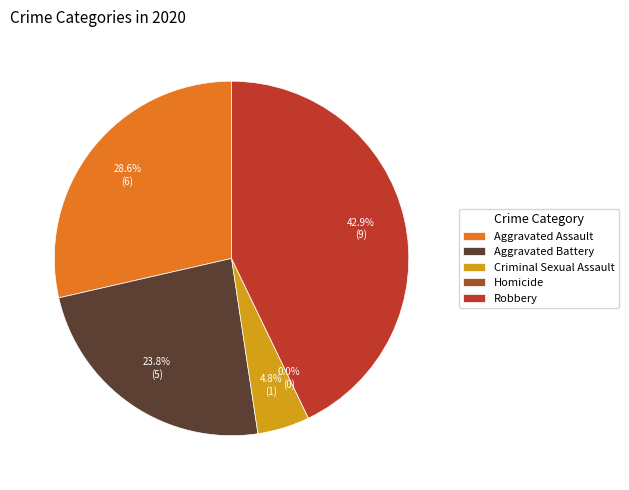

What percentage is NOT represented by Homicide?

100.0%